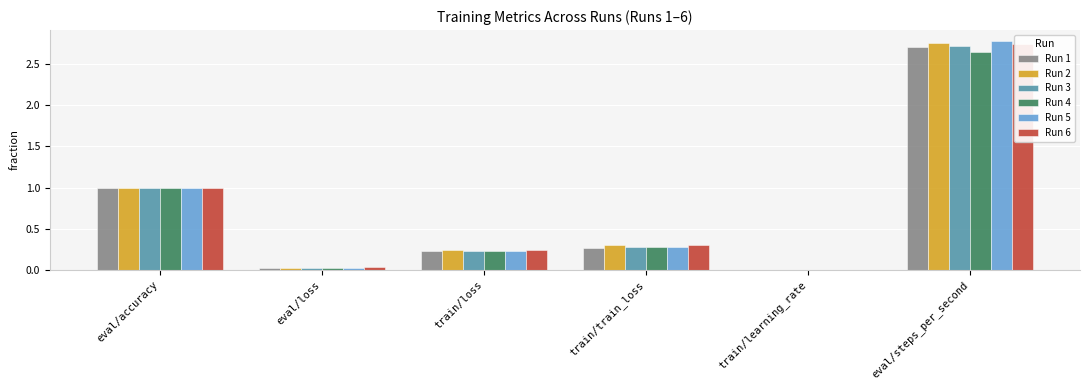

Reading left to right, transcribe all the data shown in this chart.

Run 1: eval/accuracy=1.0	eval/loss=0.0	train/loss=0.2	train/train_loss=0.3	train/learning_rate=0.0	eval/steps_per_second=2.7
Run 2: eval/accuracy=1.0	eval/loss=0.0	train/loss=0.2	train/train_loss=0.3	train/learning_rate=0.0	eval/steps_per_second=2.8
Run 3: eval/accuracy=1.0	eval/loss=0.0	train/loss=0.2	train/train_loss=0.3	train/learning_rate=0.0	eval/steps_per_second=2.7
Run 4: eval/accuracy=1.0	eval/loss=0.0	train/loss=0.2	train/train_loss=0.3	train/learning_rate=0.0	eval/steps_per_second=2.6
Run 5: eval/accuracy=1.0	eval/loss=0.0	train/loss=0.2	train/train_loss=0.3	train/learning_rate=0.0	eval/steps_per_second=2.8
Run 6: eval/accuracy=1.0	eval/loss=0.0	train/loss=0.2	train/train_loss=0.3	train/learning_rate=0.0	eval/steps_per_second=2.8